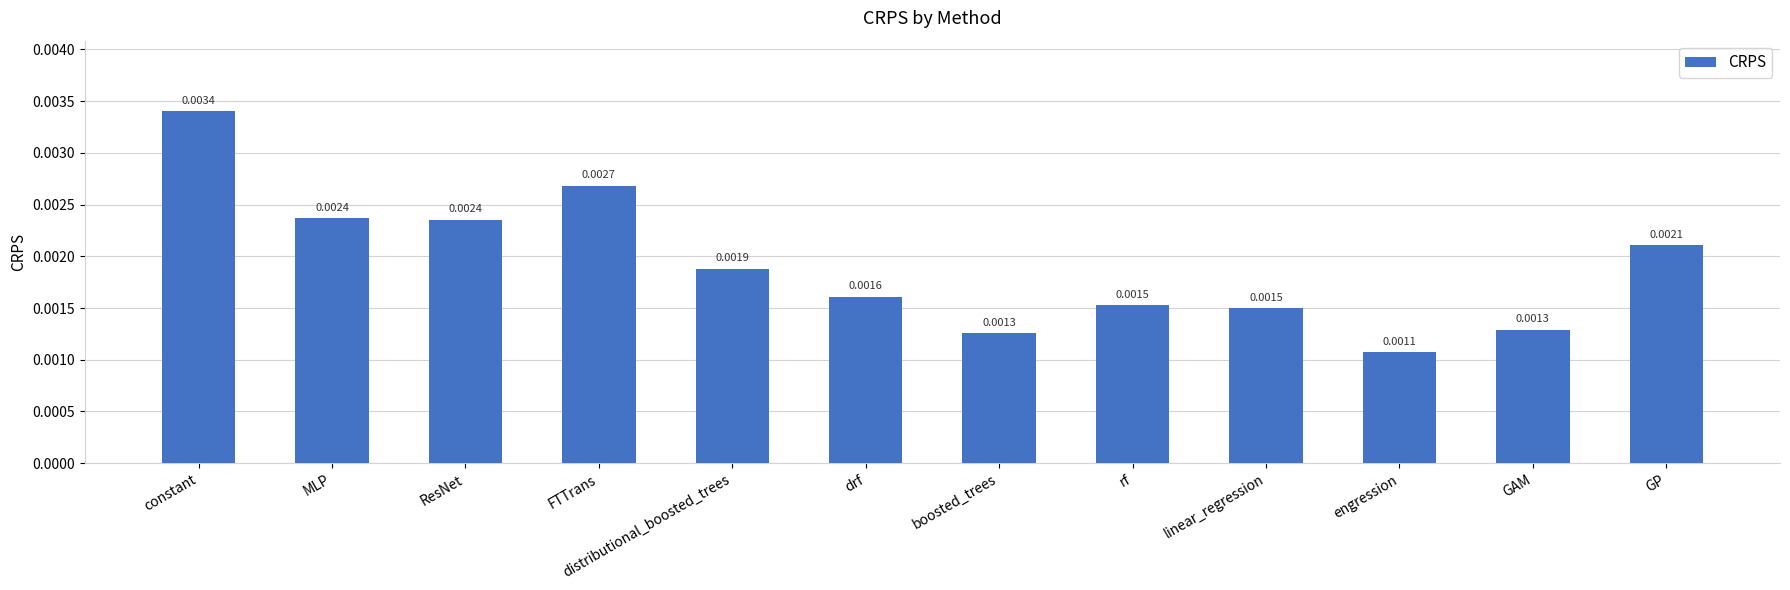

What is the label of the 6th bar from the right?

boosted_trees